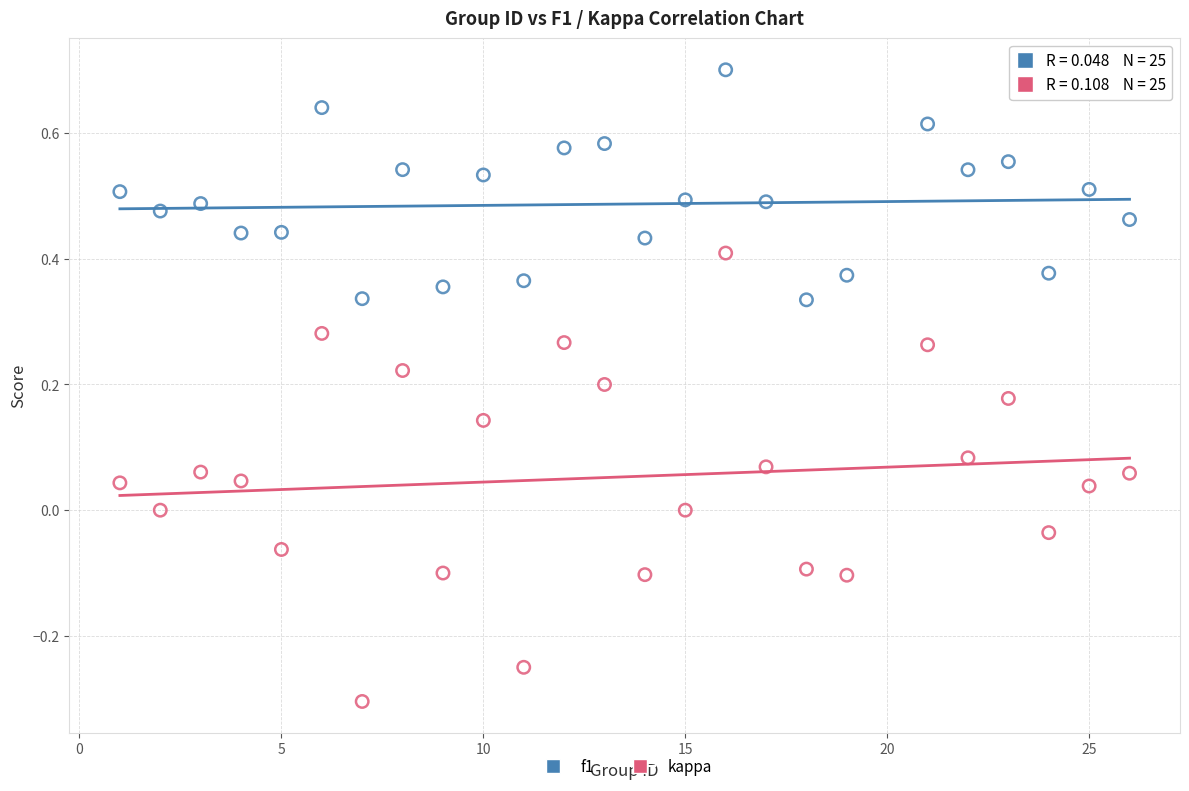

Across all data points, what is the range of Y values (max minus min)?

1.0